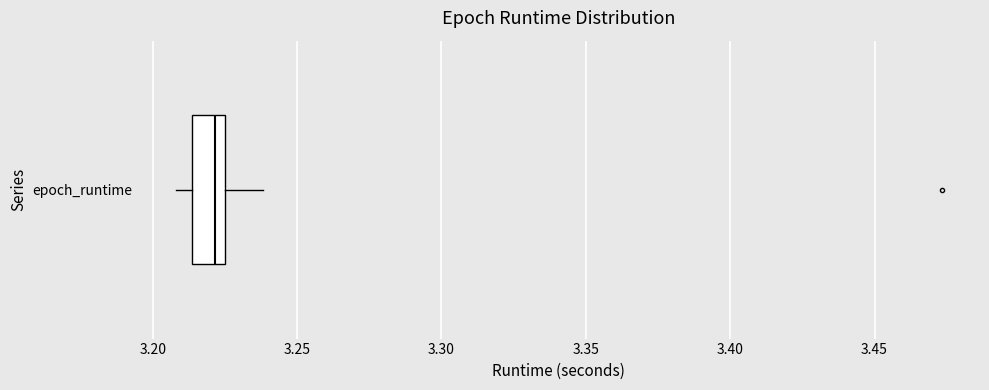

Transcribe this box plot: give where the median line is, the range the box spans, and where the two whiskers end, as read against the x-axis. The values are not printed on the chart, so give them approximately, as read against the axis.

median 3.220, box 3.215 to 3.225, whiskers 3.210 to 3.240